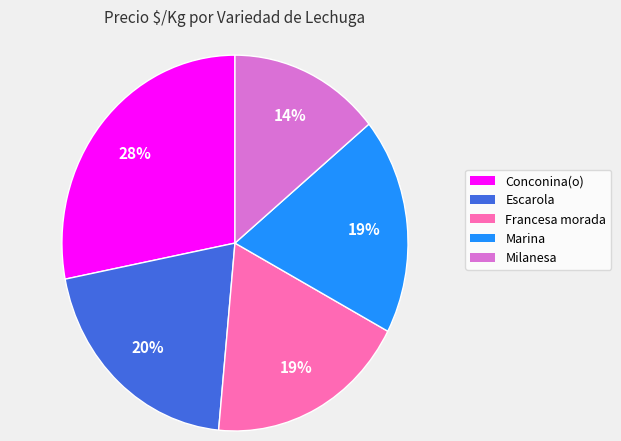

To the nearest percent, what portion does Francesa morada represent?

19%